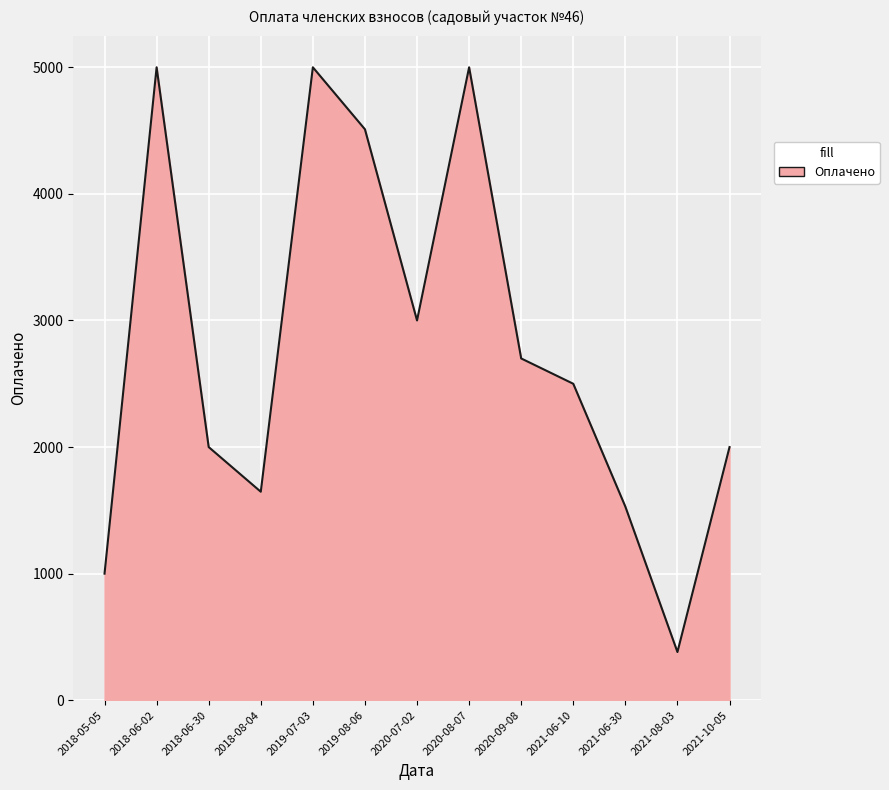

What is the change in value from 2018-05-05 to 2021-10-05?

+1000.0